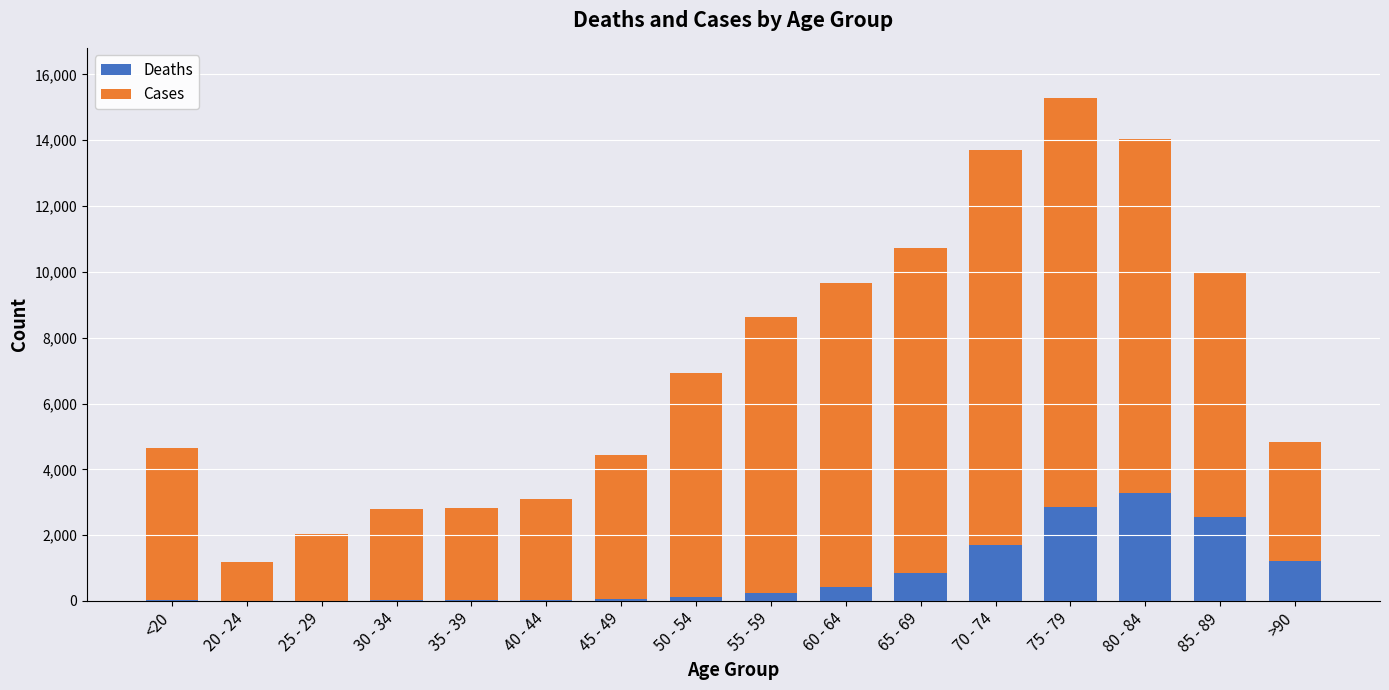

The value of Deaths at 75 - 79 is 2848. True or false?

True